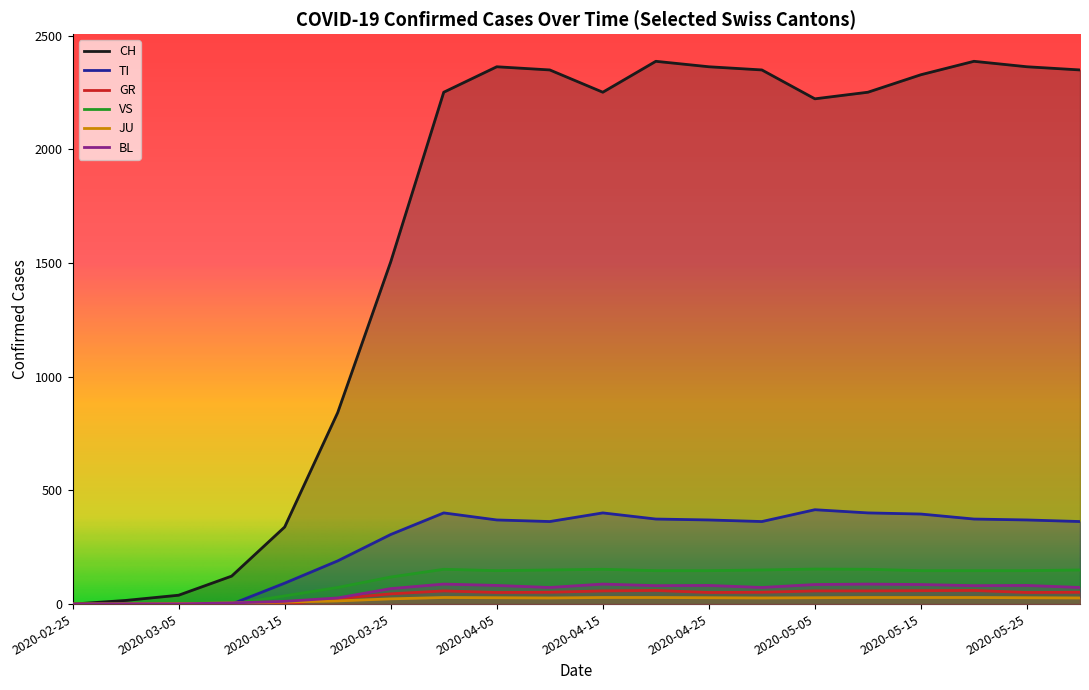

True or false: TI and GR intersect in this chart.

False